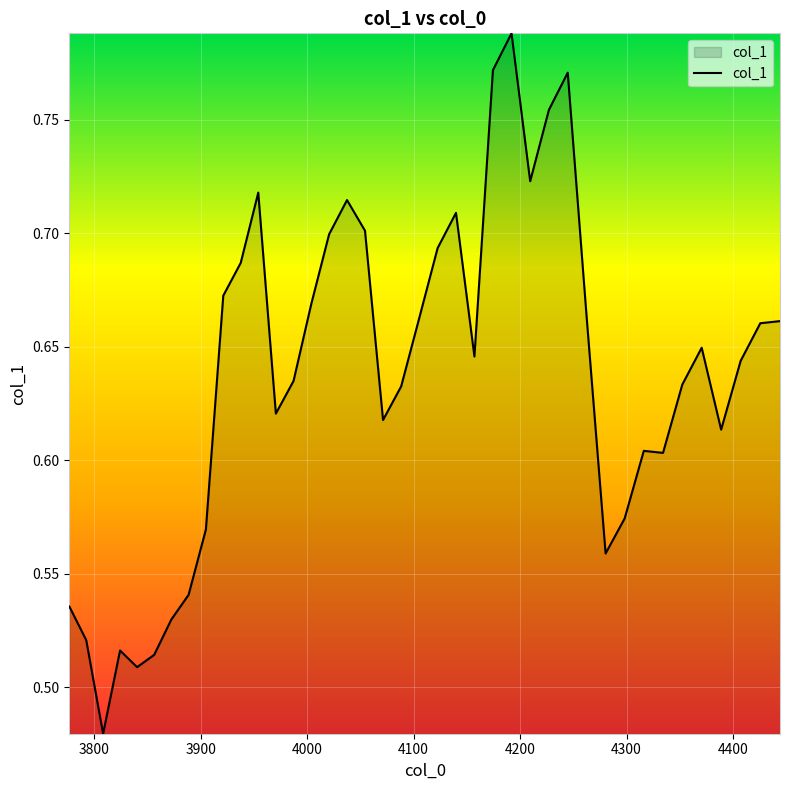

What is the difference between the maximum and minimum values?

0.3